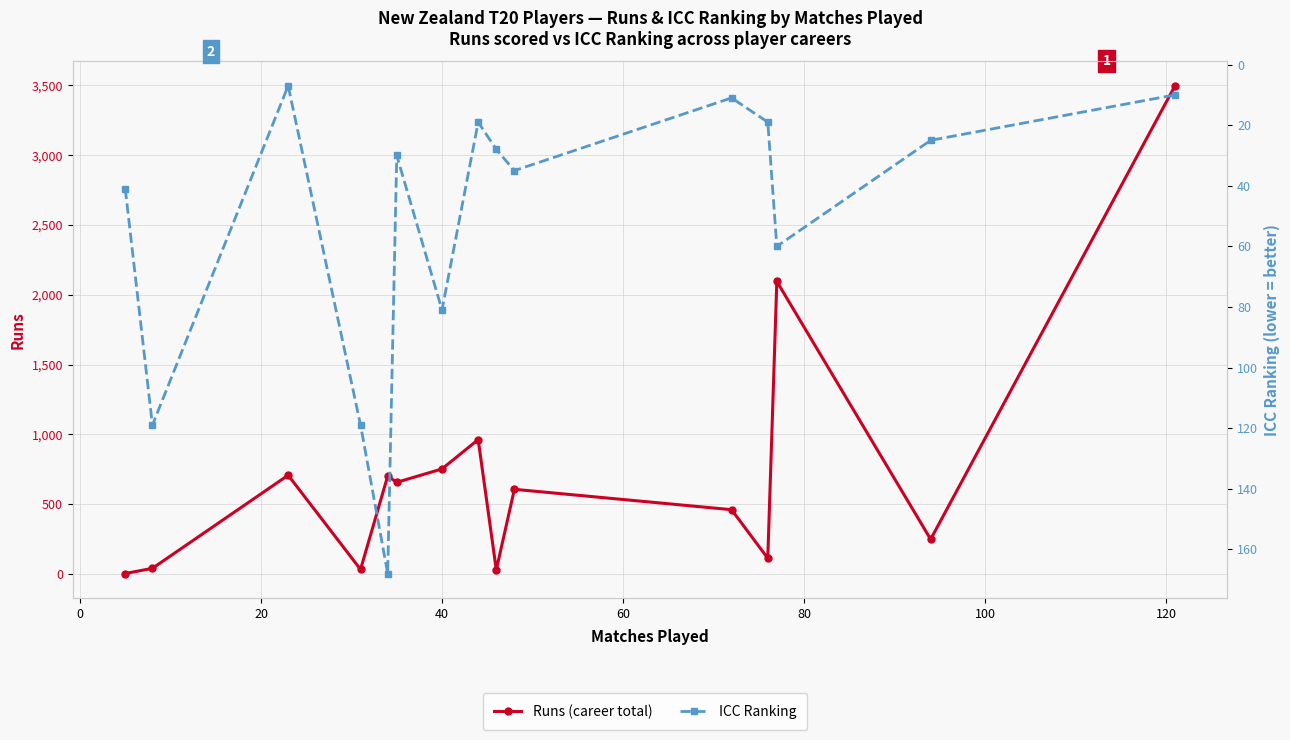

What are all the series names shown in the legend?

Runs (career total), ICC Ranking